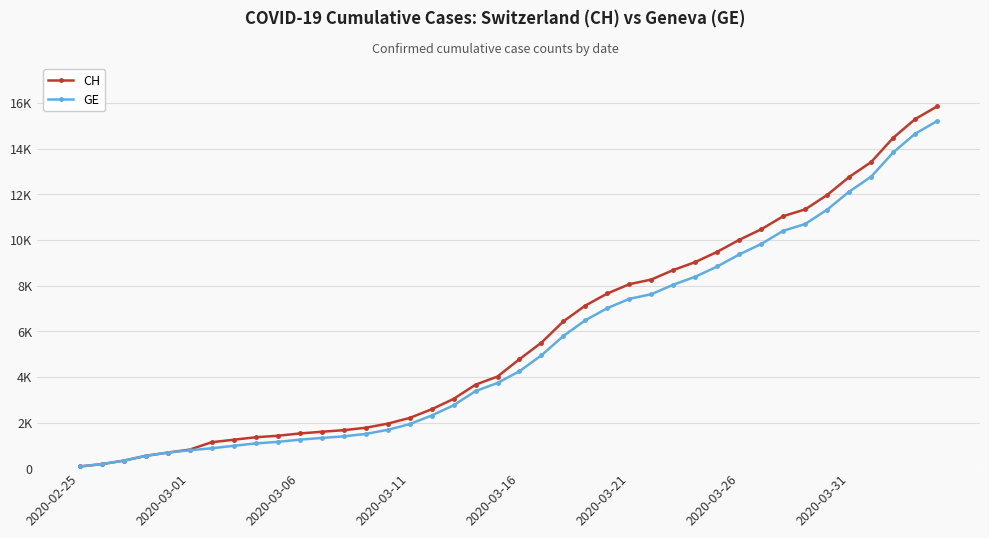

Reading left to right, what are all the values shown in this chart?

CH: 73	178	329	540	682	814	1137	1245	1353	1420	1519	1595	1664	1770	1949	2199	2577	3033	3658	4014	4775	5501	6434	7125	7654	8061	8265	8681	9030	9481	10005	10467	11041	11340	11971	12758	13413	14473	15294	15850
GE: 73	178	329	540	682	784	872	979	1085	1152	1248	1324	1393	1499	1678	1928	2306	2752	3377	3733	4248	4944	5792	6483	7012	7419	7623	8039	8388	8839	9363	9825	10399	10698	11329	12116	12771	13831	14652	15208